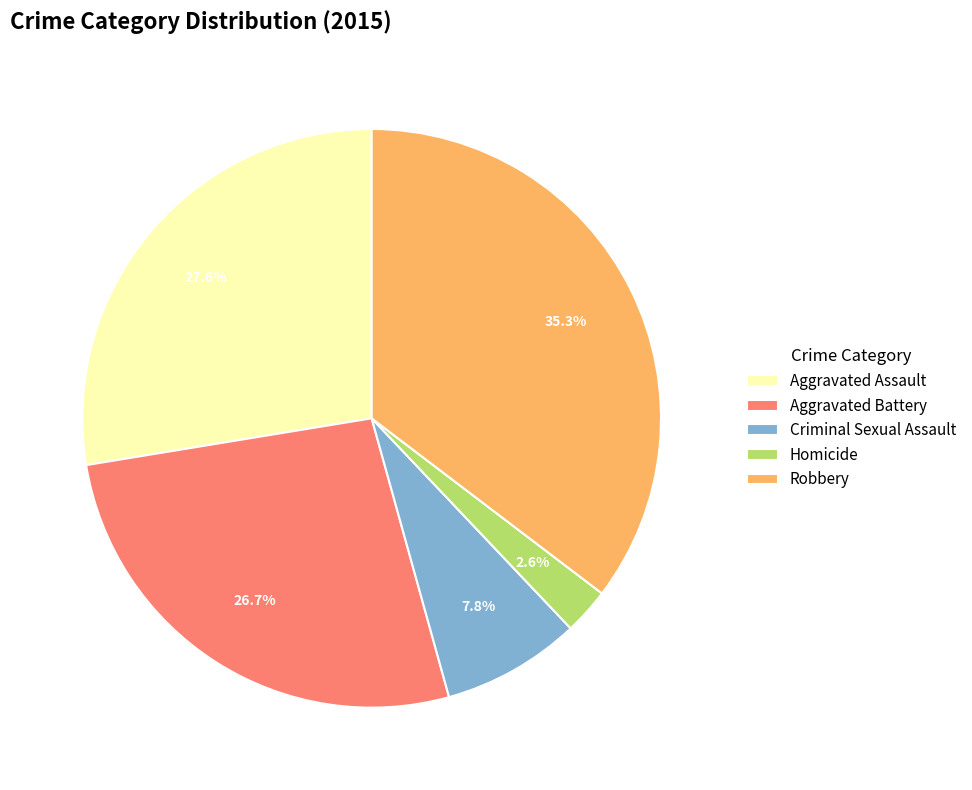

What percentage is the Robbery slice, to the nearest percent?

35%